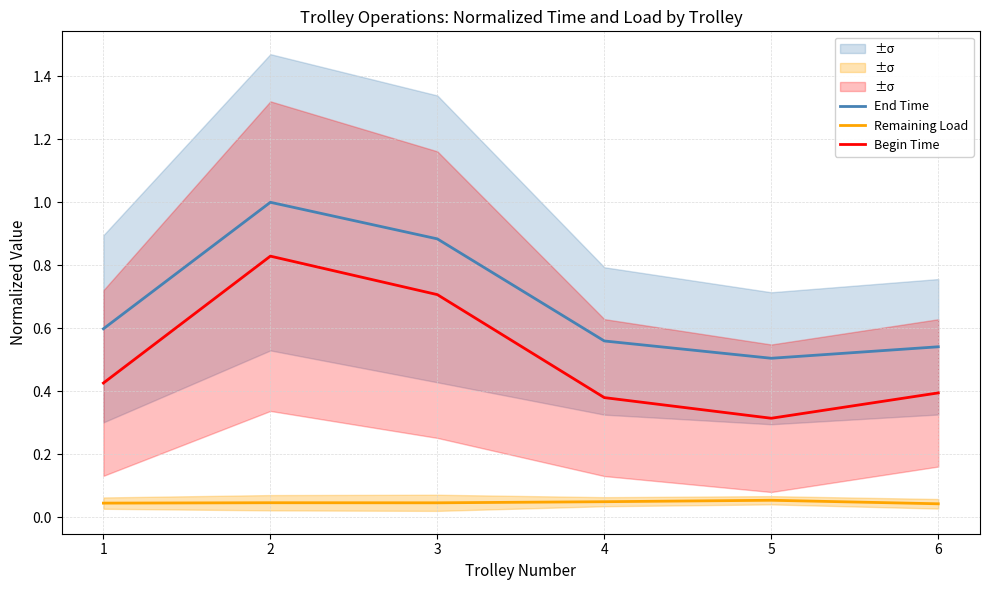

What is the total value across all series at 5?

0.9